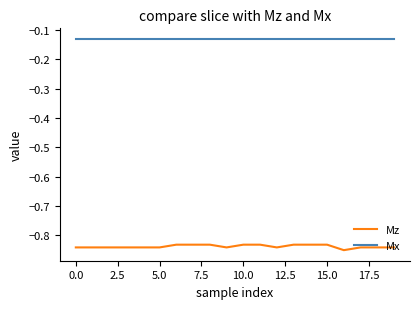

True or false: Mx and Mz intersect in this chart.

False